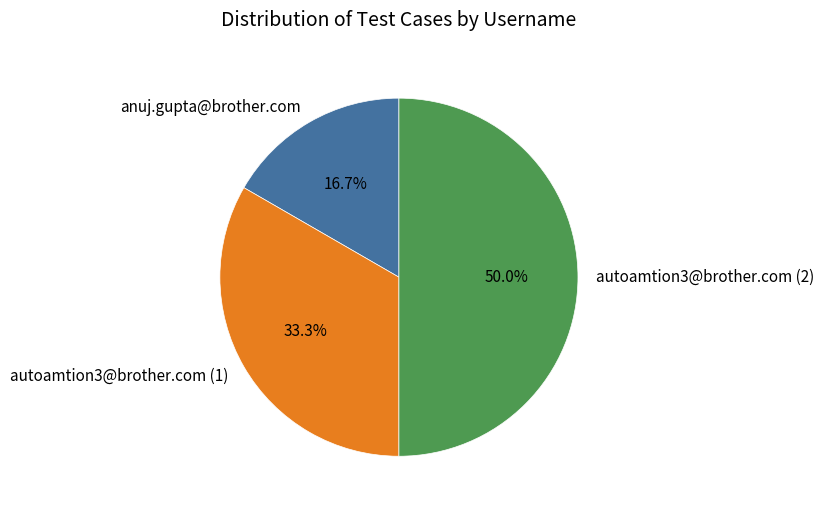

How many slices are in this pie chart?

3